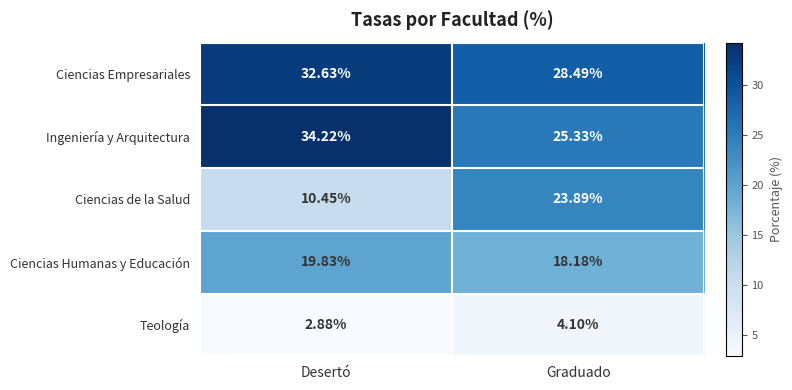

List the series in order of their peak value, lowest first.

Teología, Ciencias Humanas y Educación, Ciencias de la Salud, Ciencias Empresariales, Ingeniería y Arquitectura